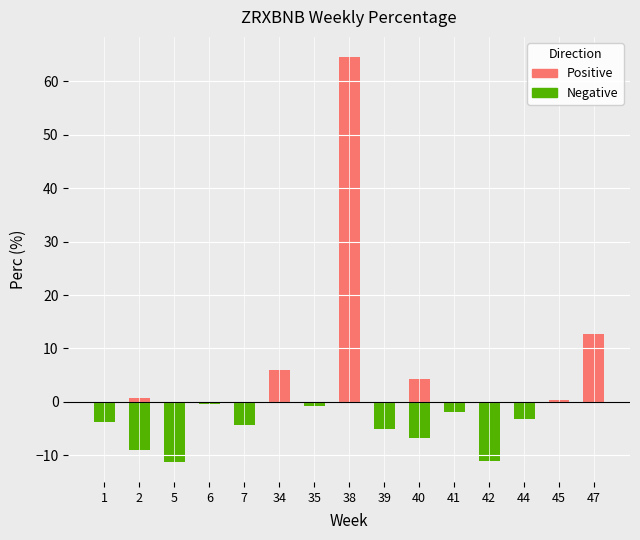

What is the difference between the Negative values at 6 and 39?

4.6